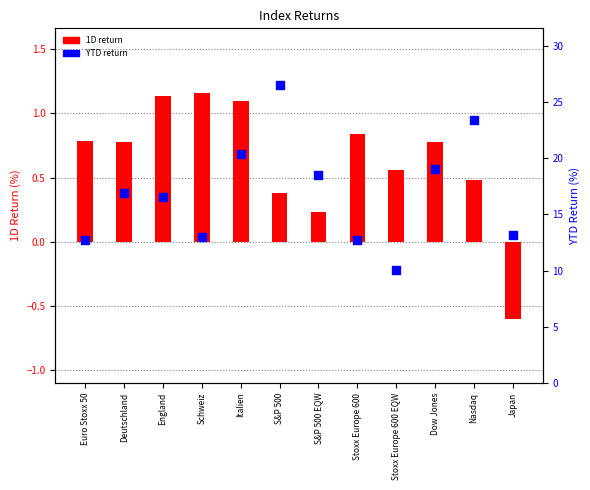

Which series reaches the minimum Y coordinate?

CURRENT_TRR_1D